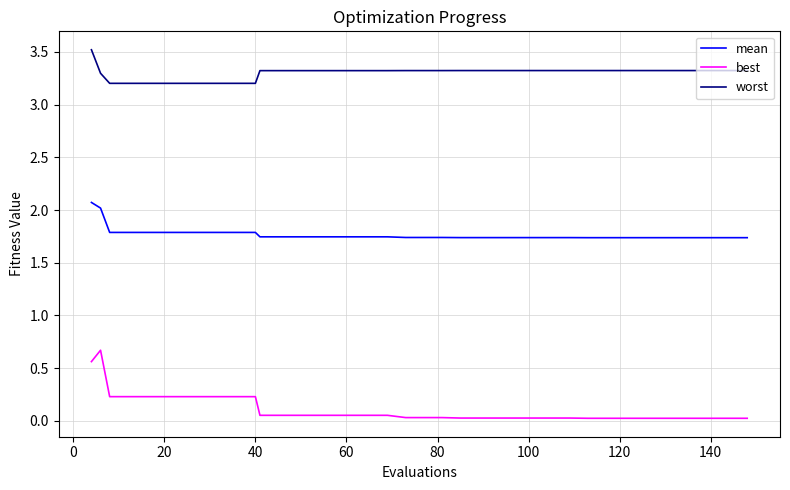

Which series has the largest total across all categories?

worst